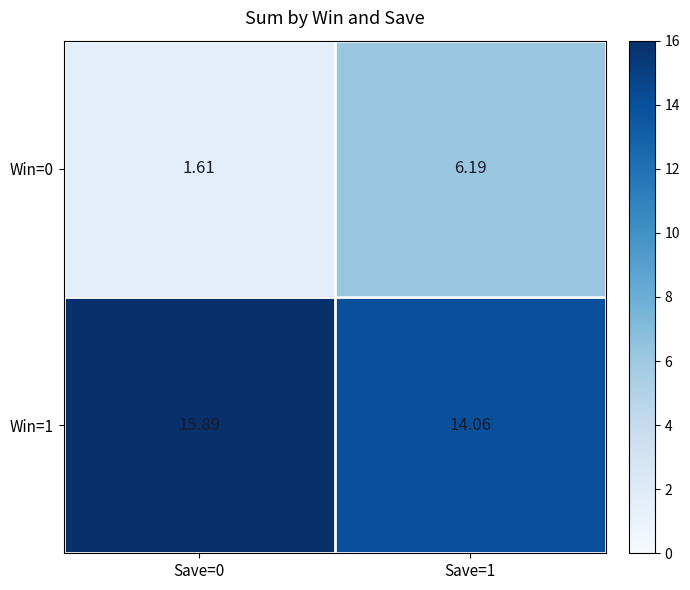

Is the value of Win=0 at Save=1 greater than the value of Win=1 at Save=1?

No